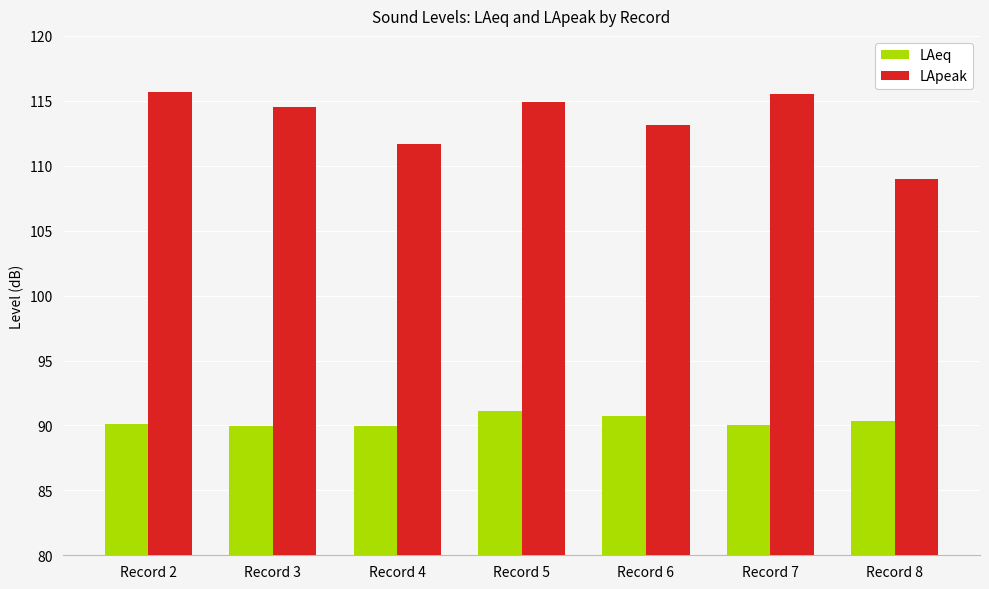

List the series in order of their overall mean, highest first.

LApeak, LAeq